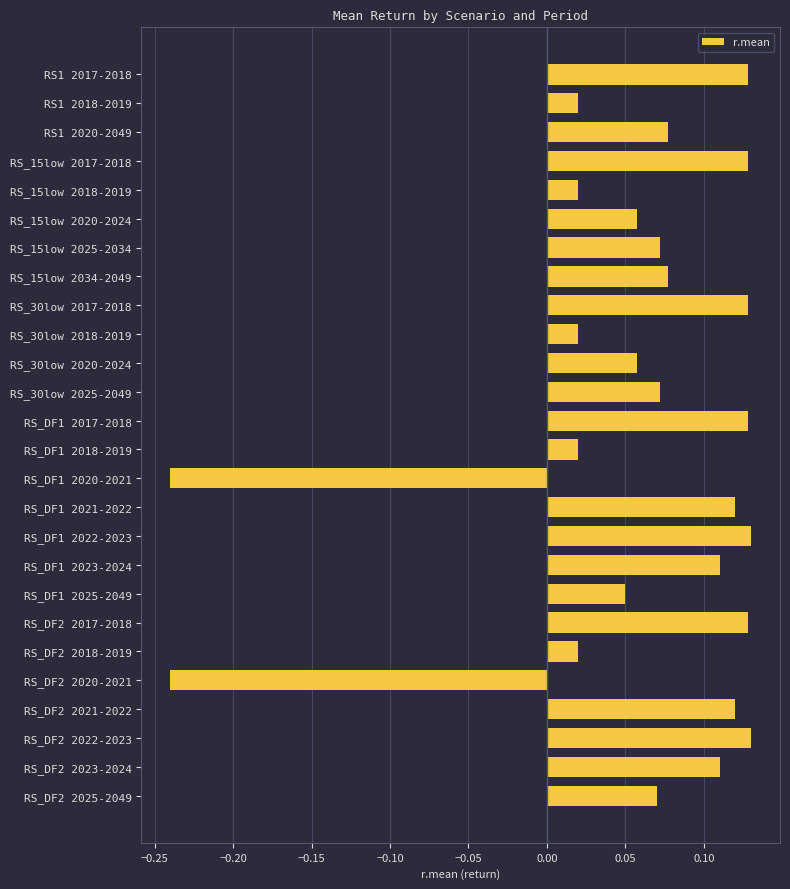

How many negative values are there?

2